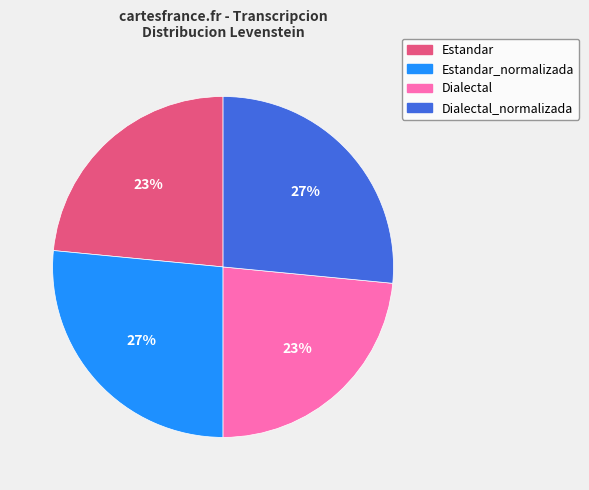

Does any single category account for the majority?

No